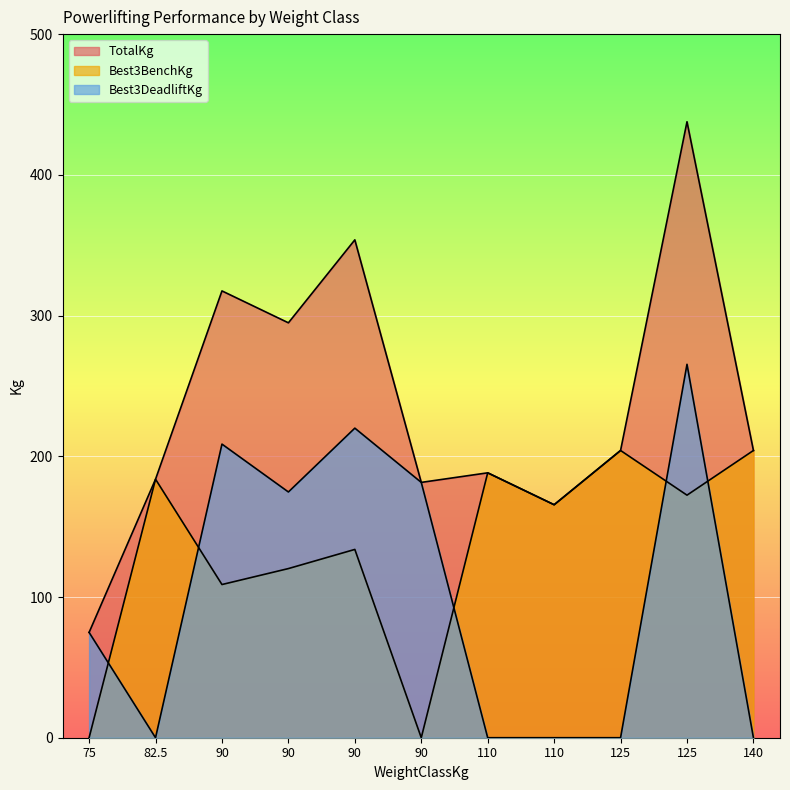

What is the difference between the second highest and second lowest values in the TotalKg series?

188.2